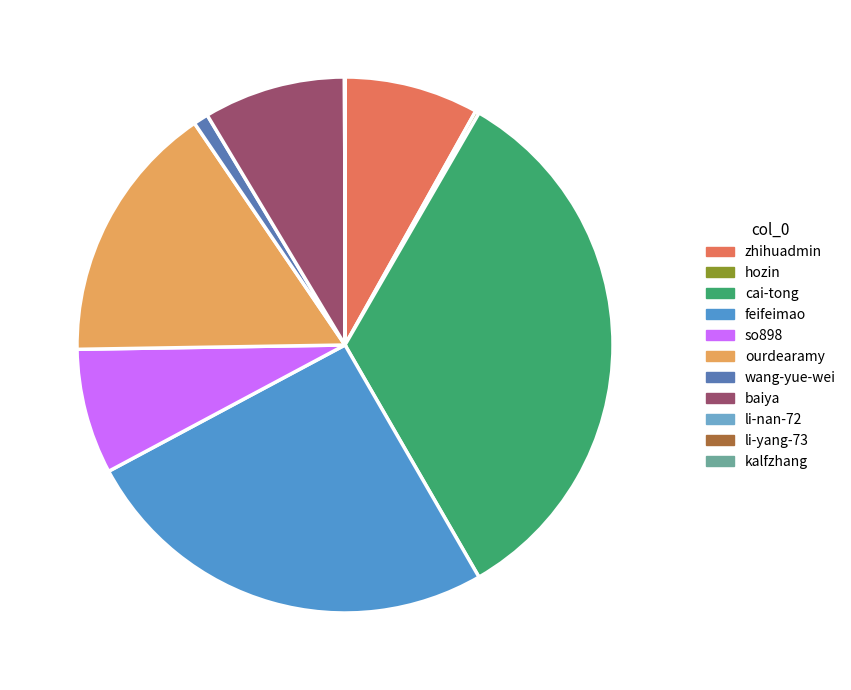

To the nearest percent, what is the difference between the hozin and cai-tong slice percentages?

33%